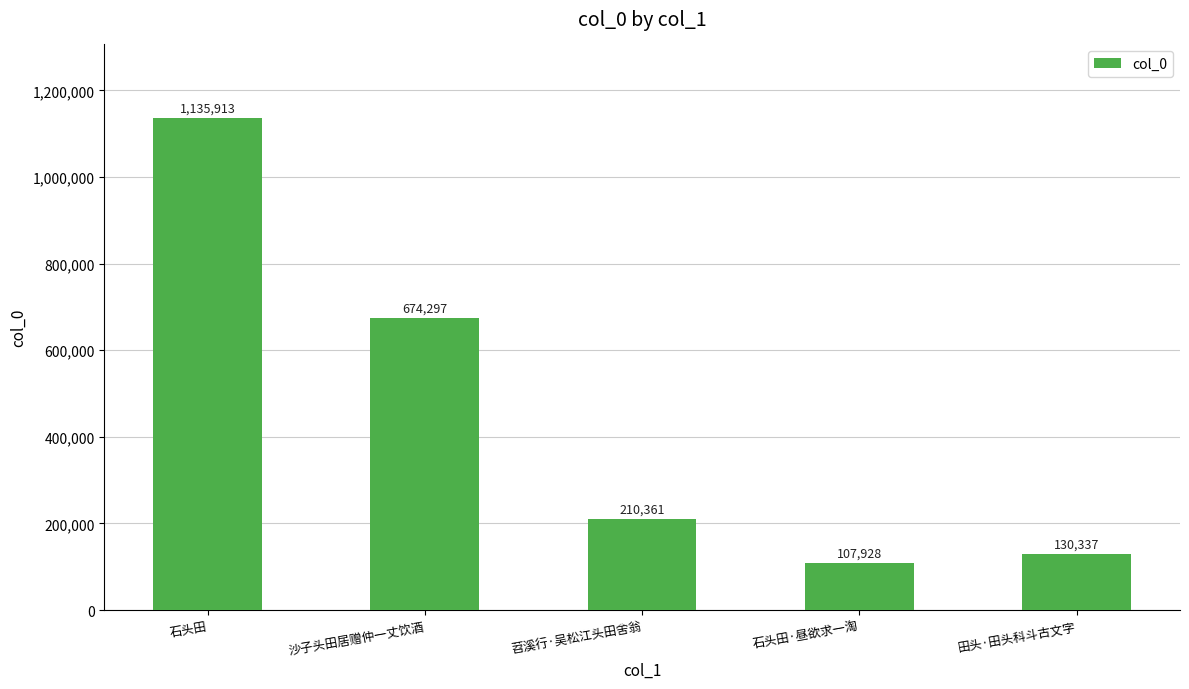

What is the change in value from 沙子头田居赠仲一丈饮酒 to 田头·田头科斗古文字?

-543960